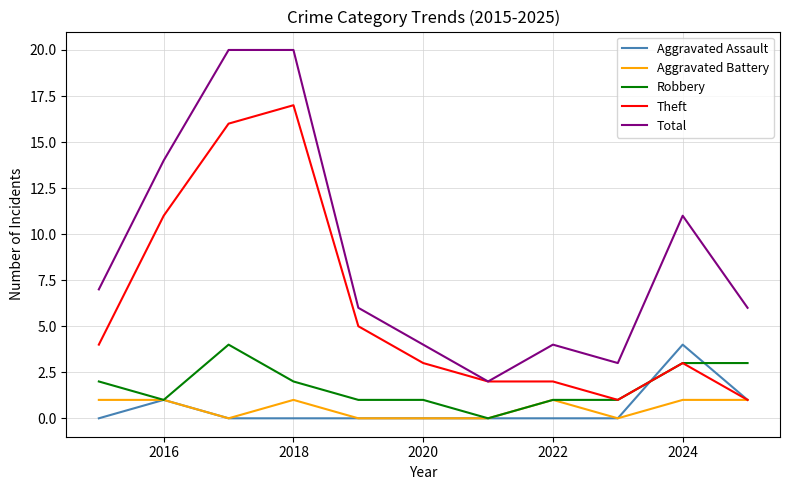

True or false: Aggravated Assault and Total cross at least once.

False